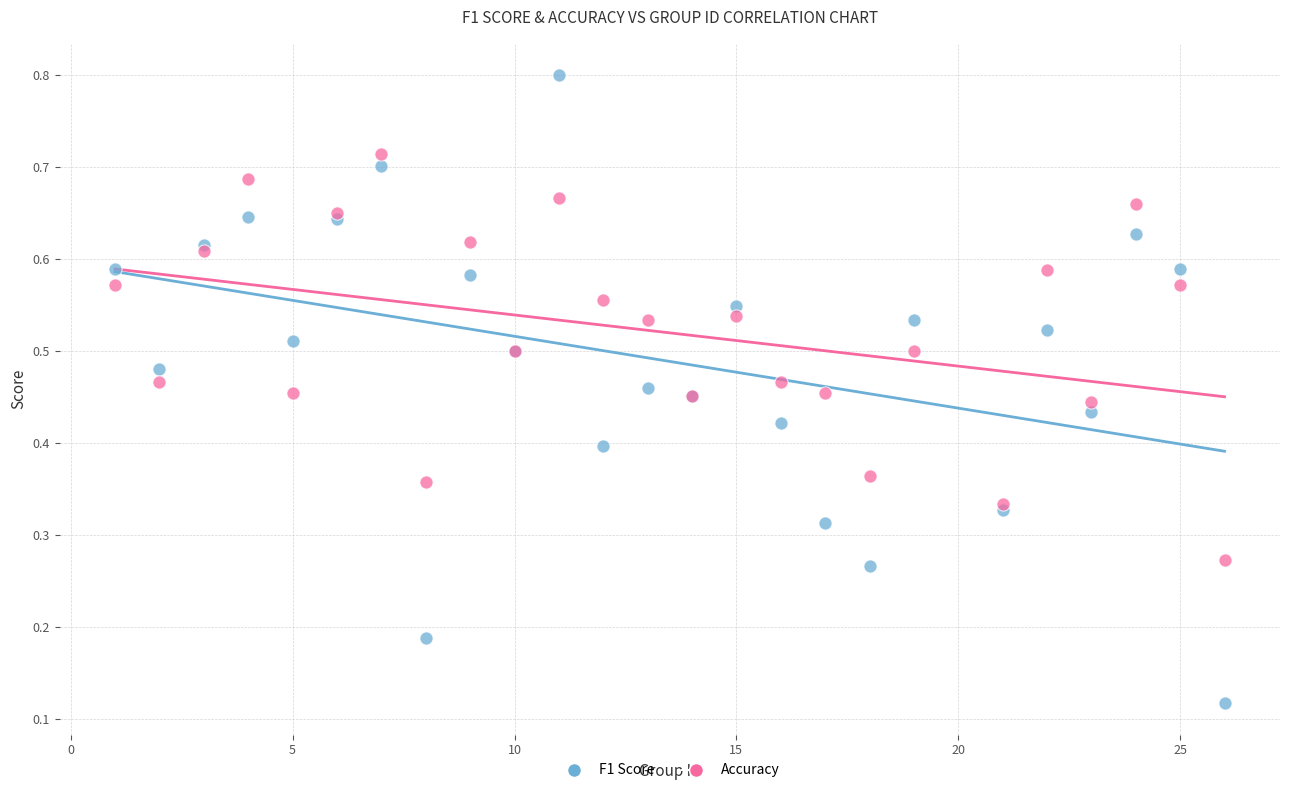

What are all the series names shown in the legend?

F1 Score, Accuracy